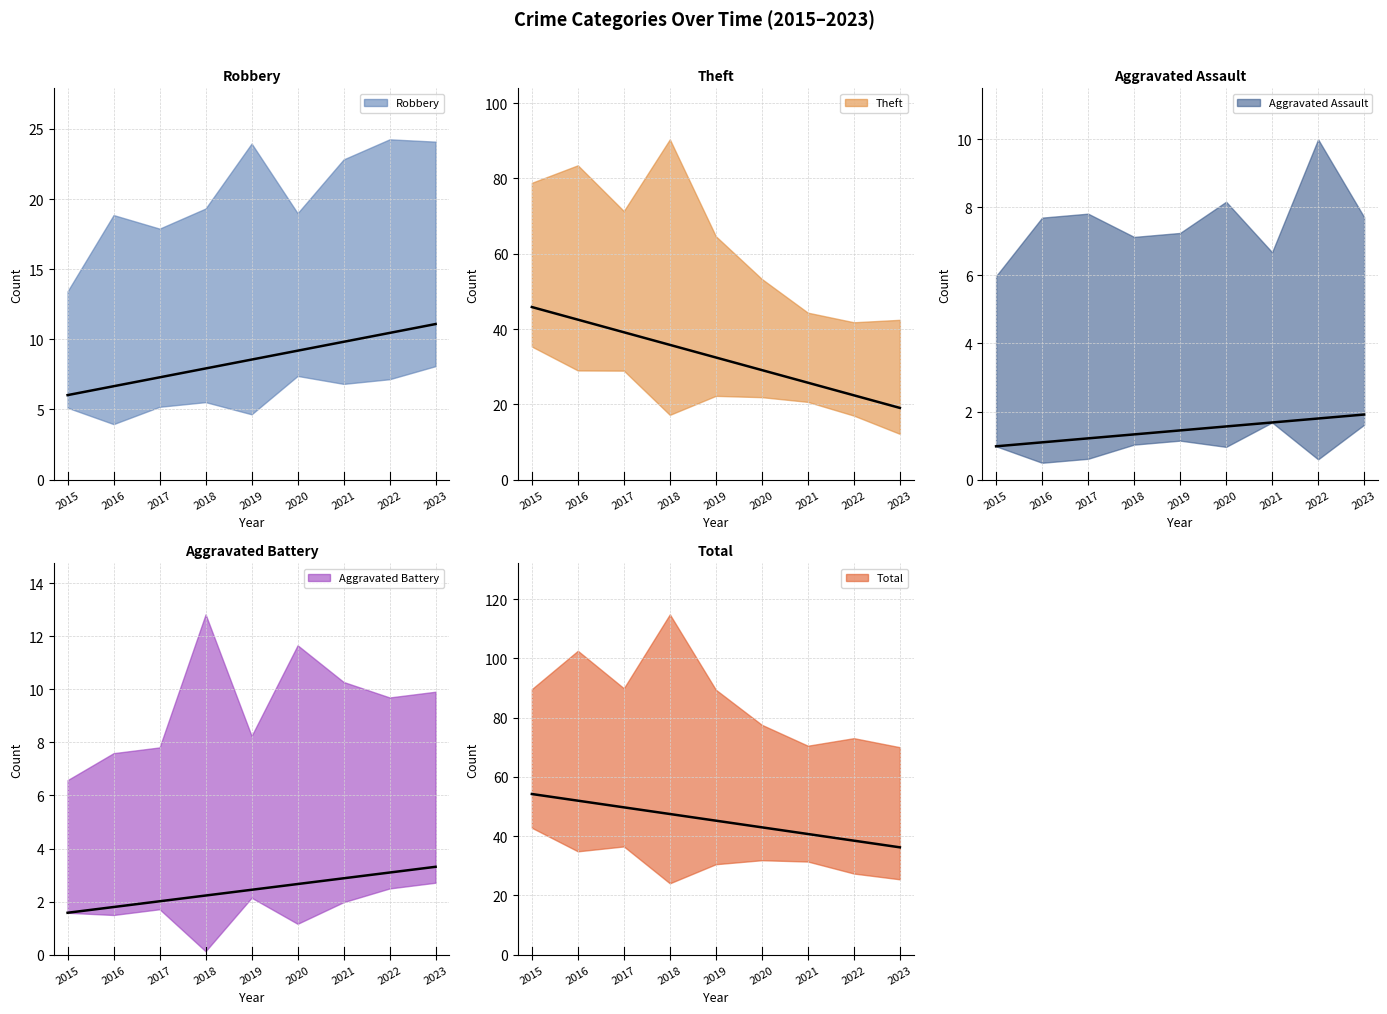

True or false: Total has a value of 21 at 2021.

False